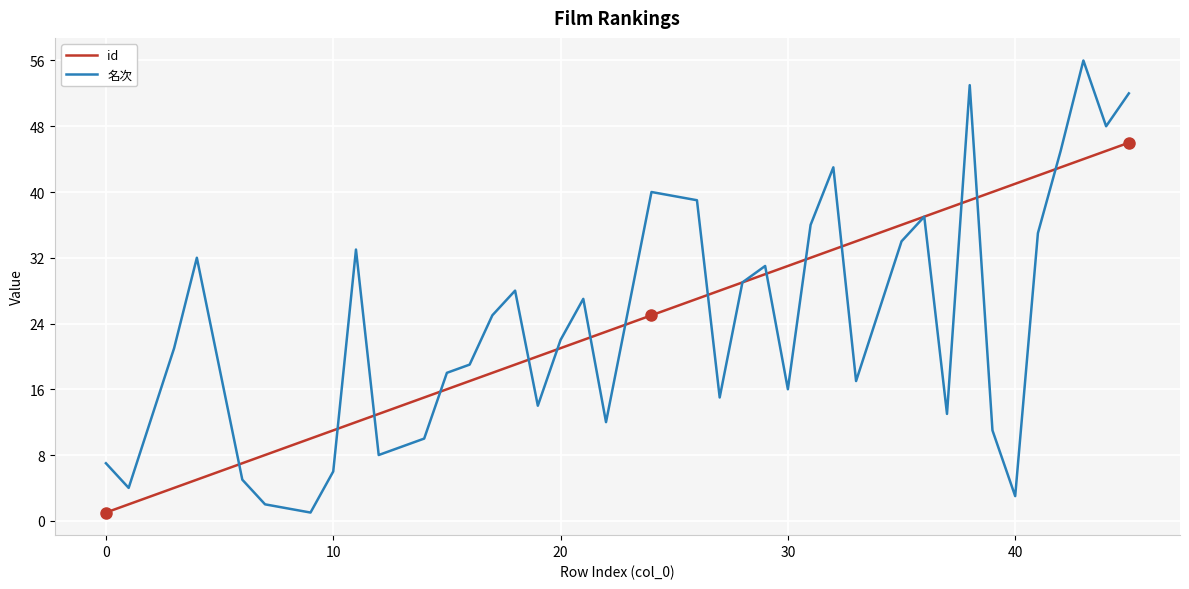

Rank the series by their maximum value, from highest to lowest.

名次, id